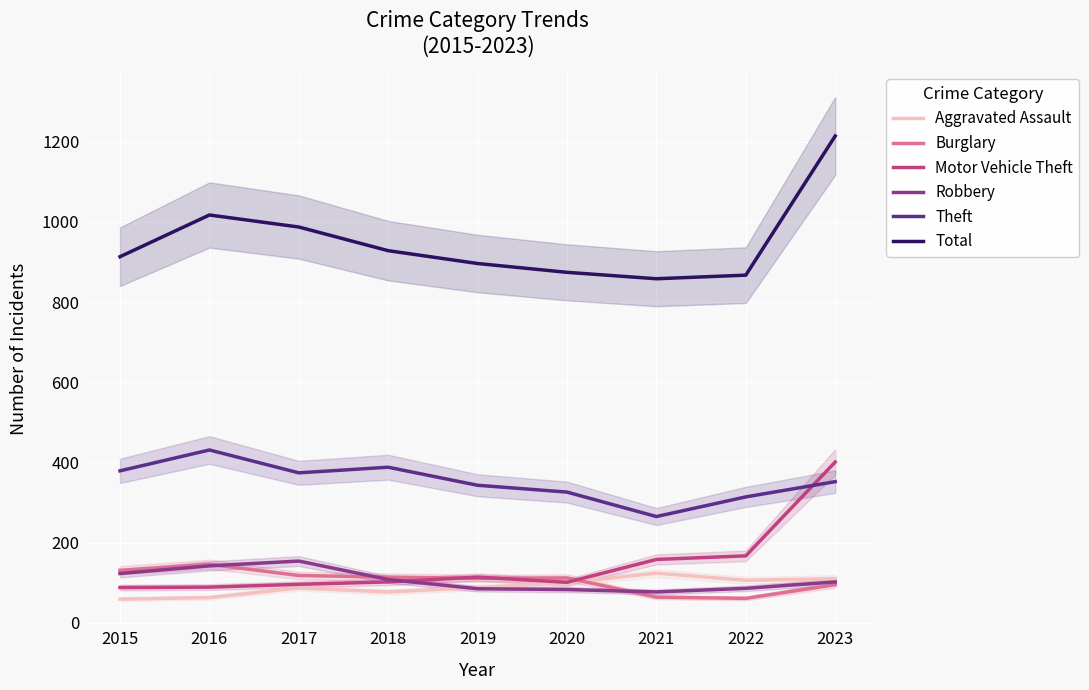

How many lines are shown in the chart?

6